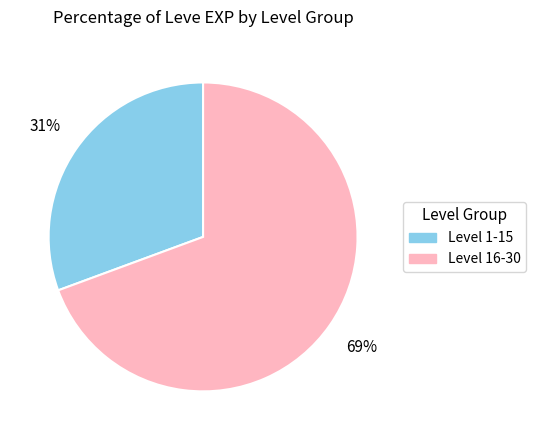

Is there a majority slice in this chart?

Yes